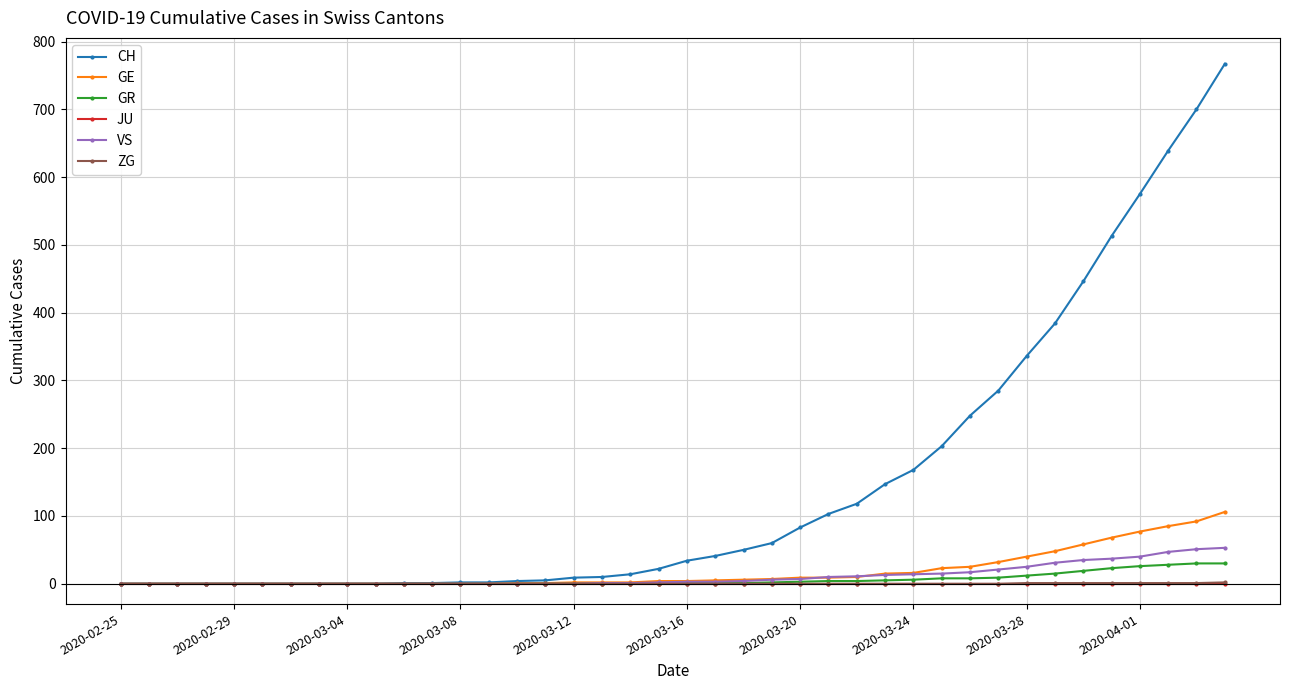

What is the maximum value for VS?

53